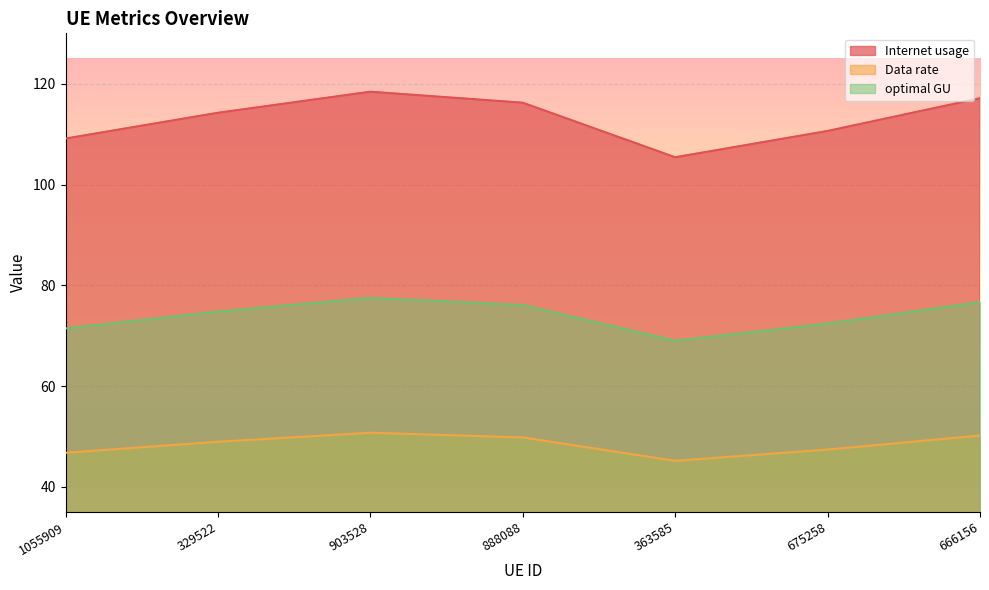

What position from the right is 363585?

3